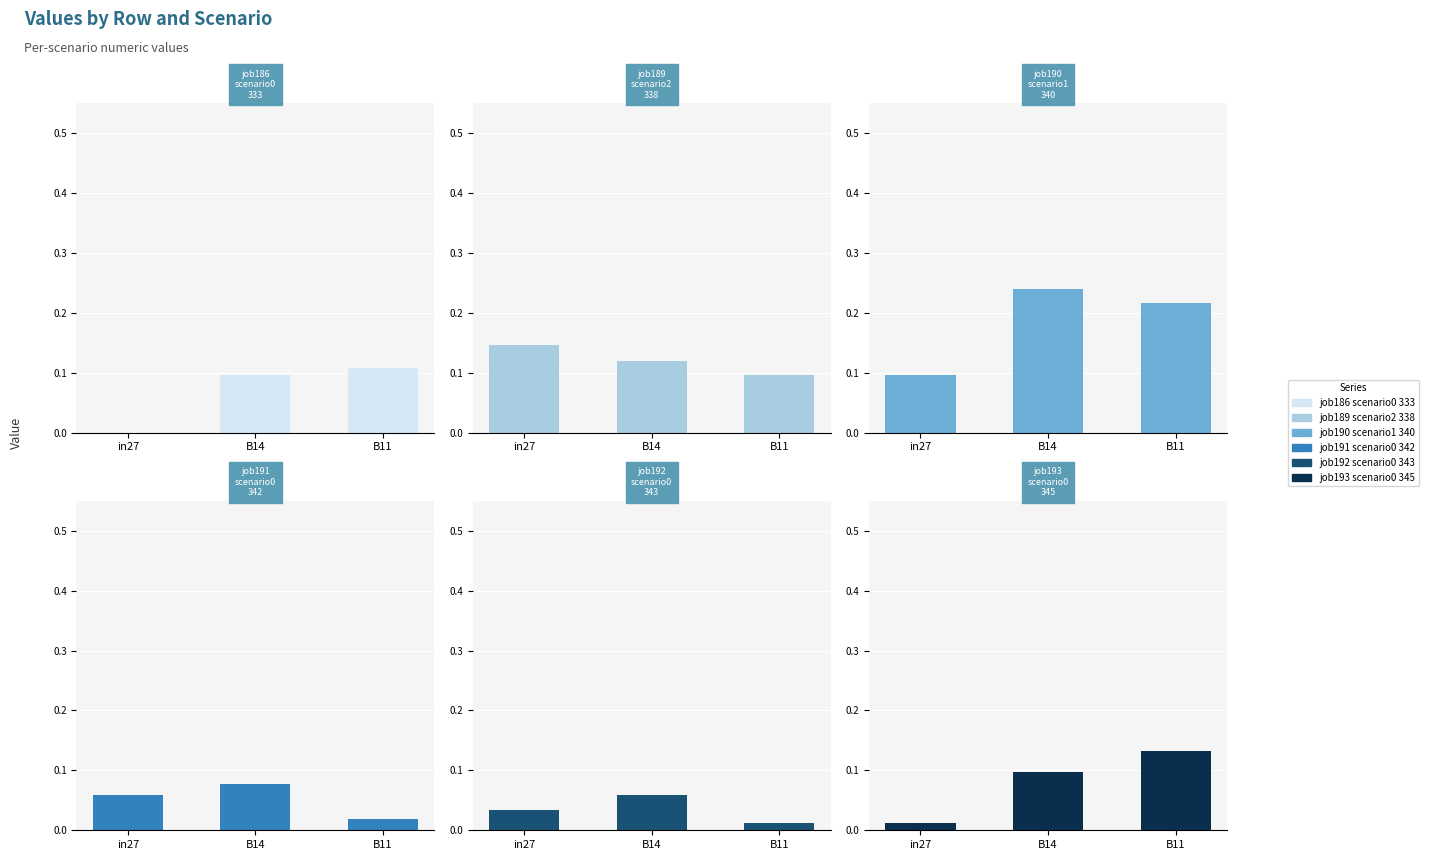

What is the sum of all job189_scenario2_338 values?

0.4